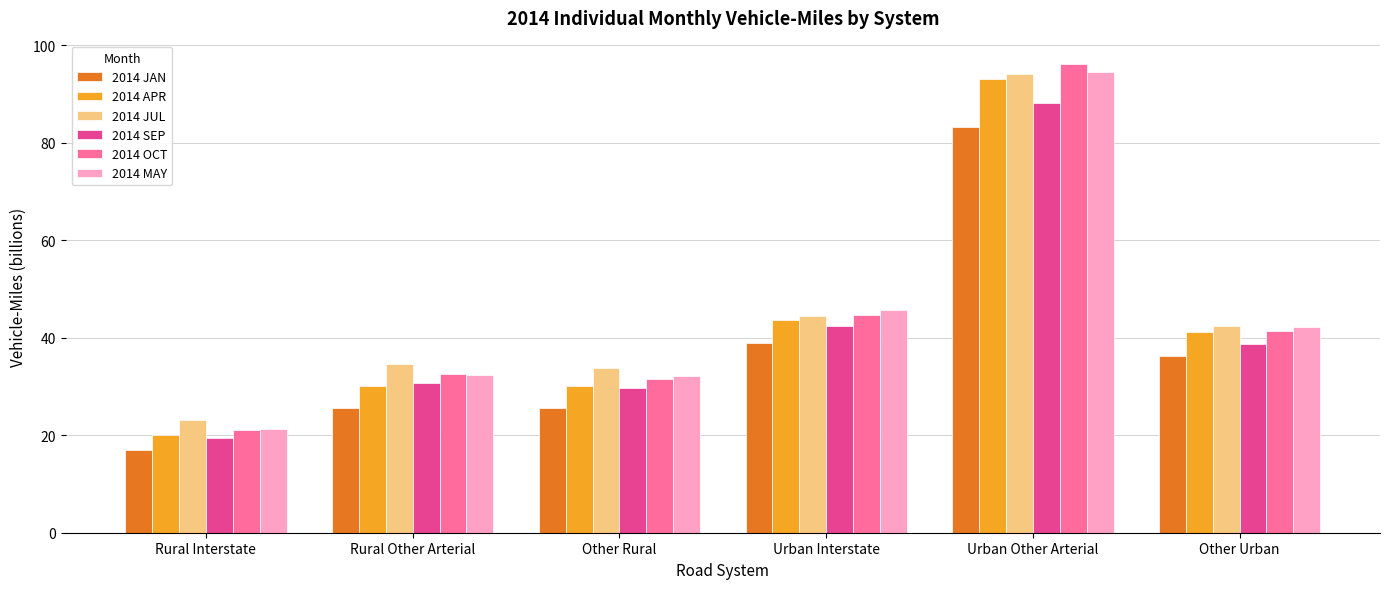

What value does the 2014 OCT series have at Urban Other Arterial?

96.1